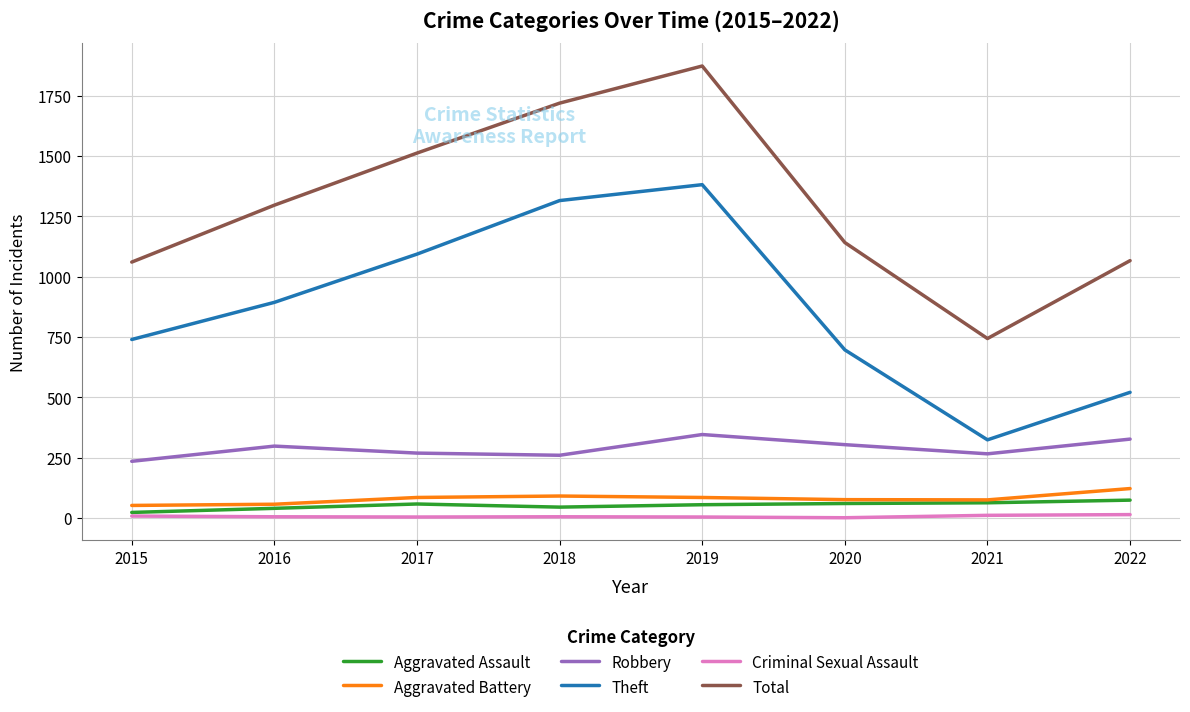

Is the value of Total at 2017 greater than the value of Criminal Sexual Assault at 2016?

Yes